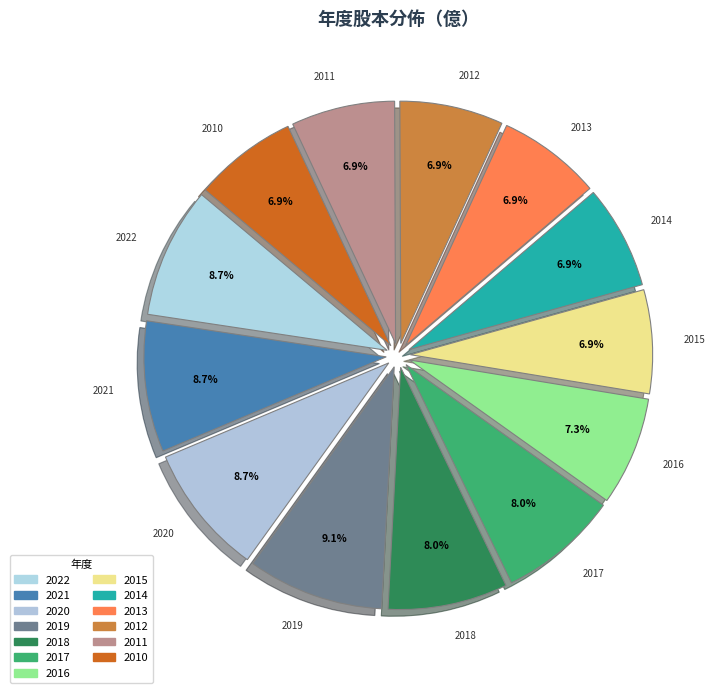

Does 2013 account for over 50% of the chart?

No